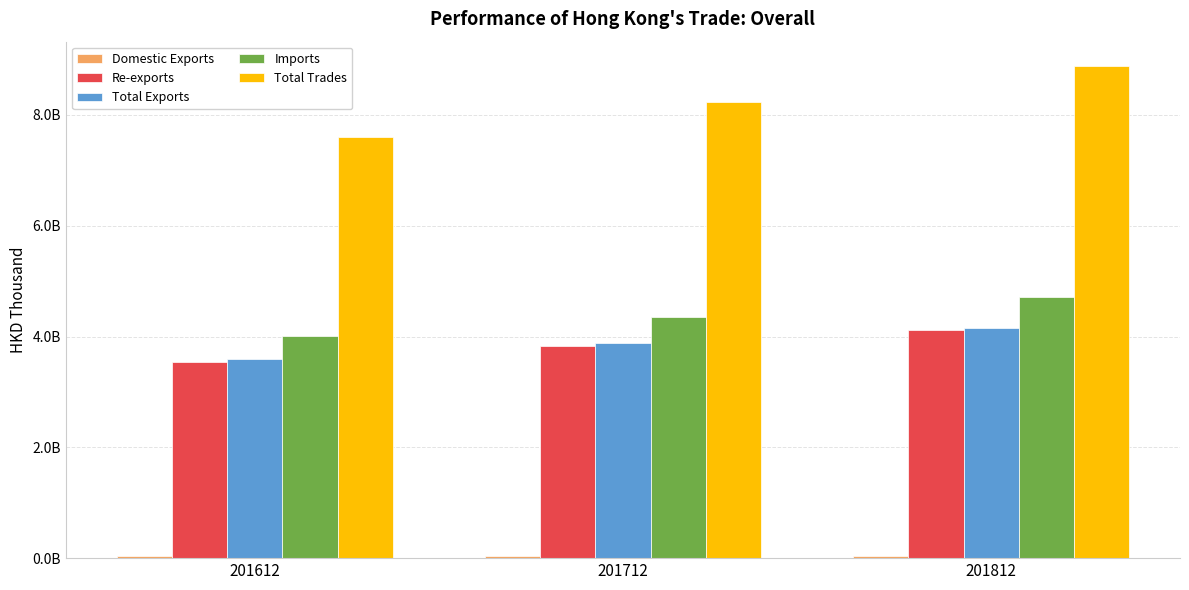

Does the chart contain stacked bars?

No